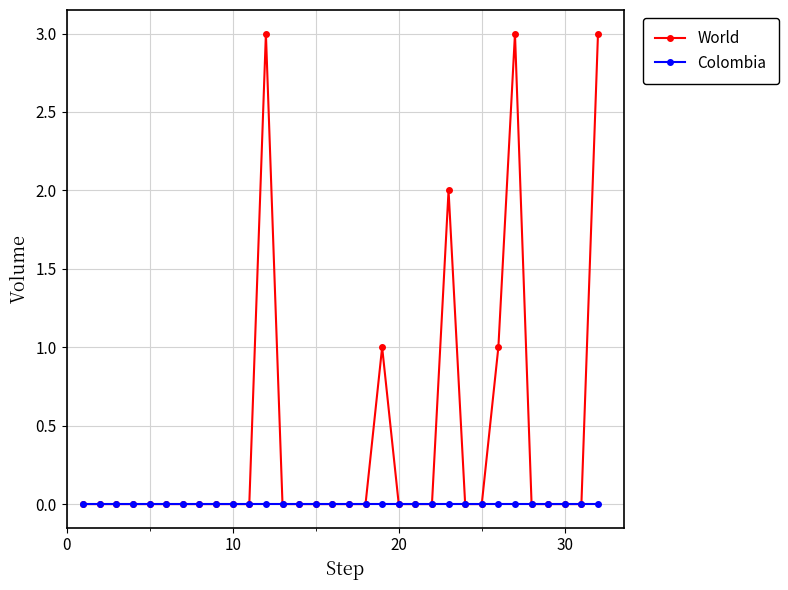

Rank the series by their maximum value, from lowest to highest.

Colombia, World